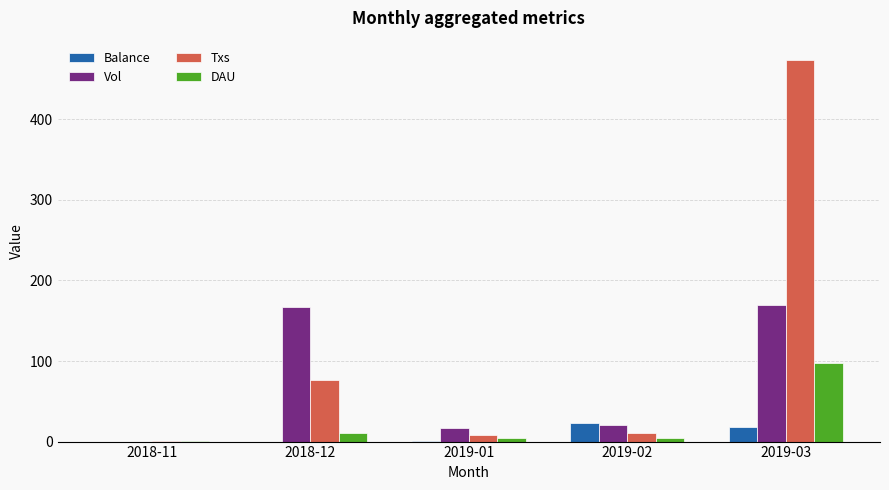

Which series changed the most between 2018-11 and 2018-12?

Vol